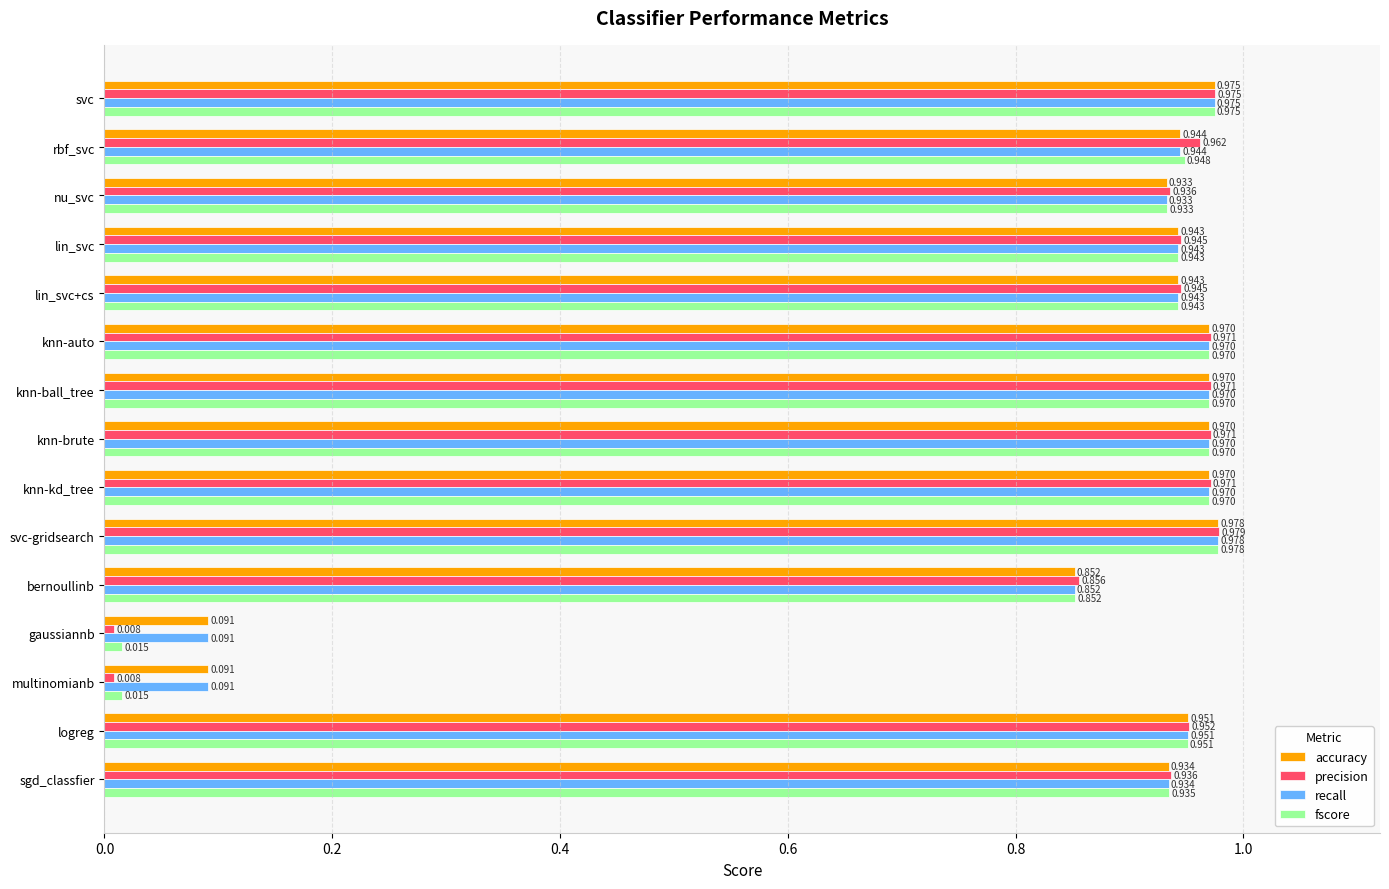

Count the number of categories in the chart.

15